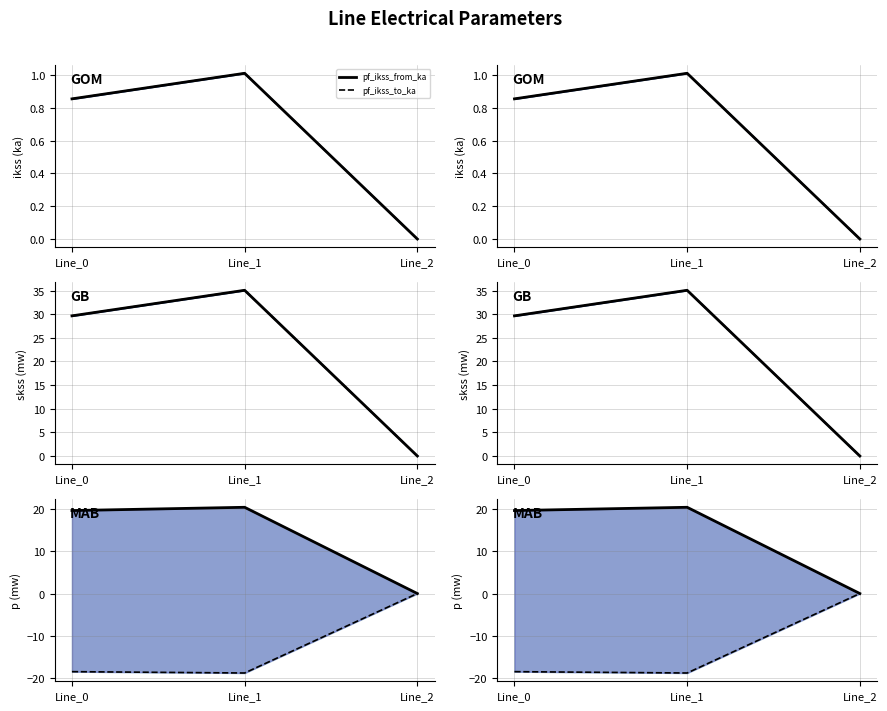

Does the chart have visible grid lines?

Yes